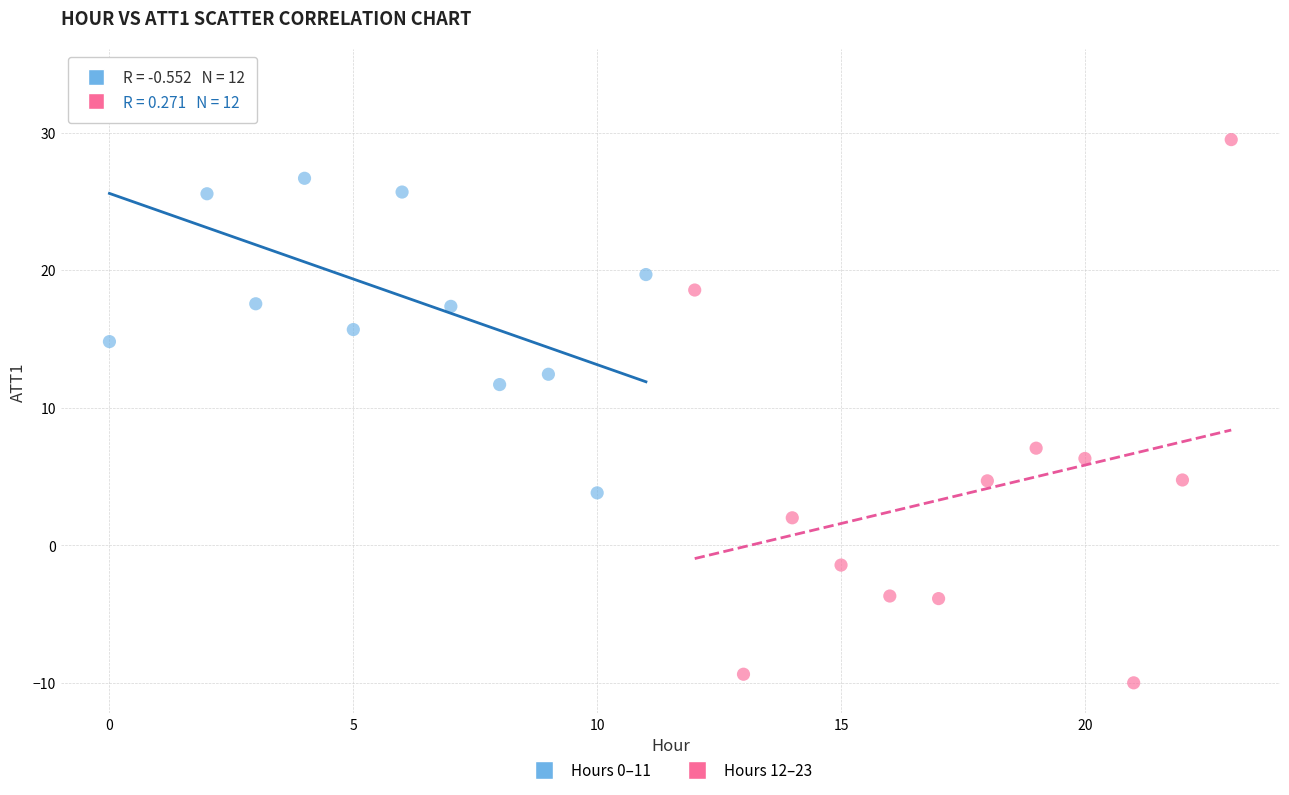

Which series has the widest spread of Y values?

Hours 12–23